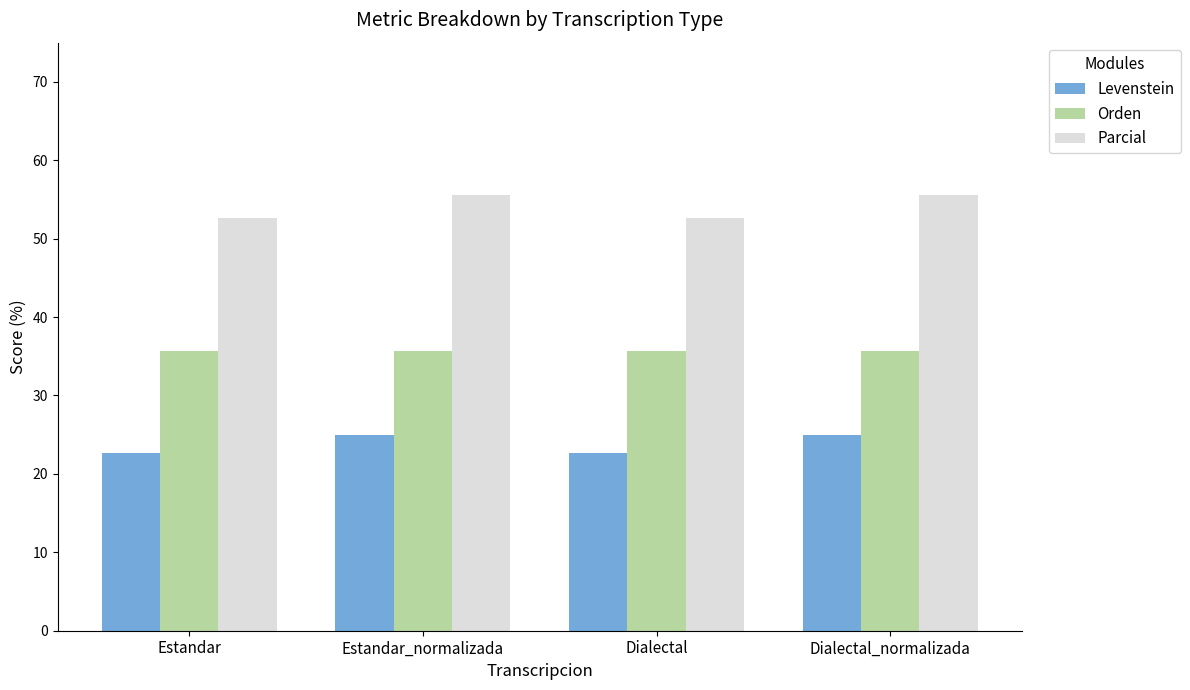

True or false: Levenstein has a value of 25.0 at Estandar_normalizada.

True